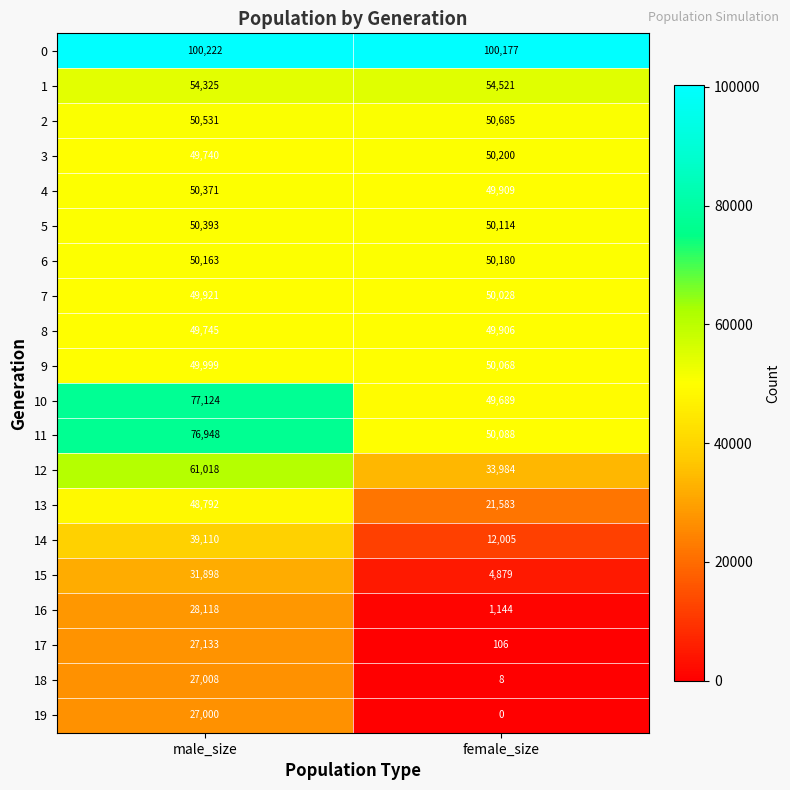

What is the total value across all series at male_size?

999559